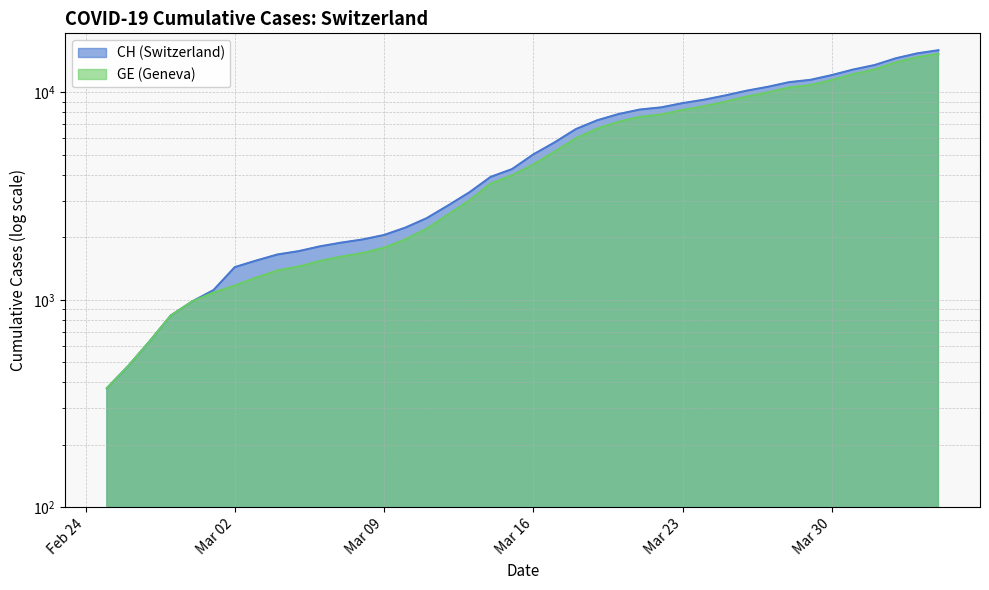

What is the highest value of the CH series?

15926